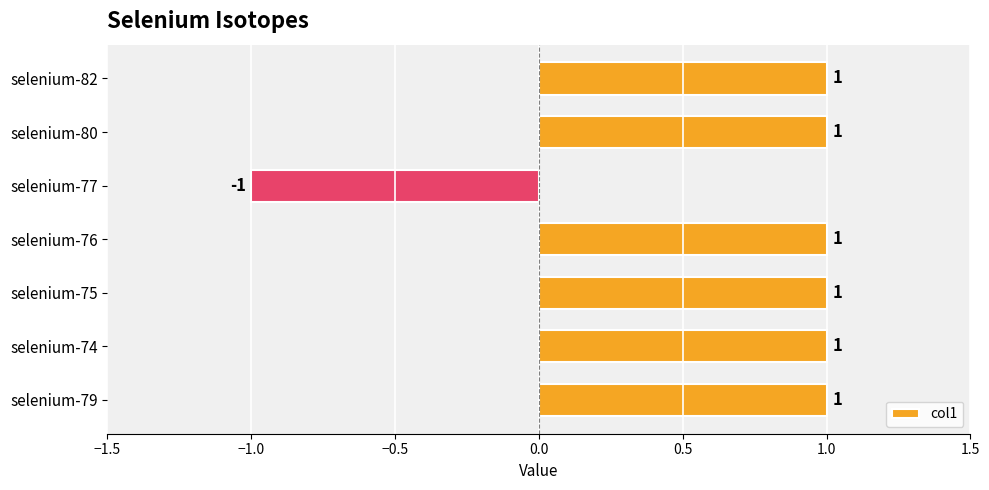

How many values are below 1?

1